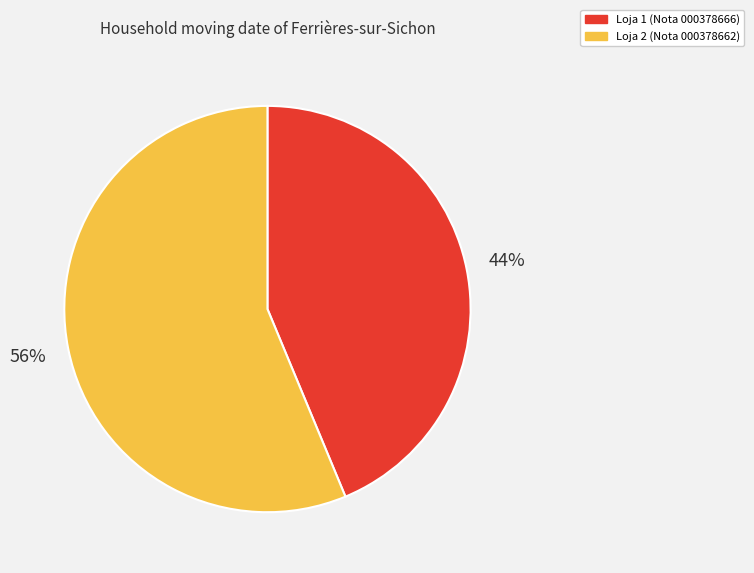

To the nearest percent, what is the combined percentage of Loja 1 and Loja 2?

100%